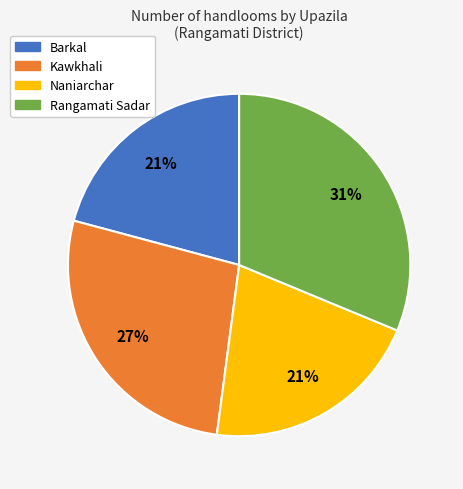

To the nearest percent, what is the difference between the largest and smallest slice percentages?

10%